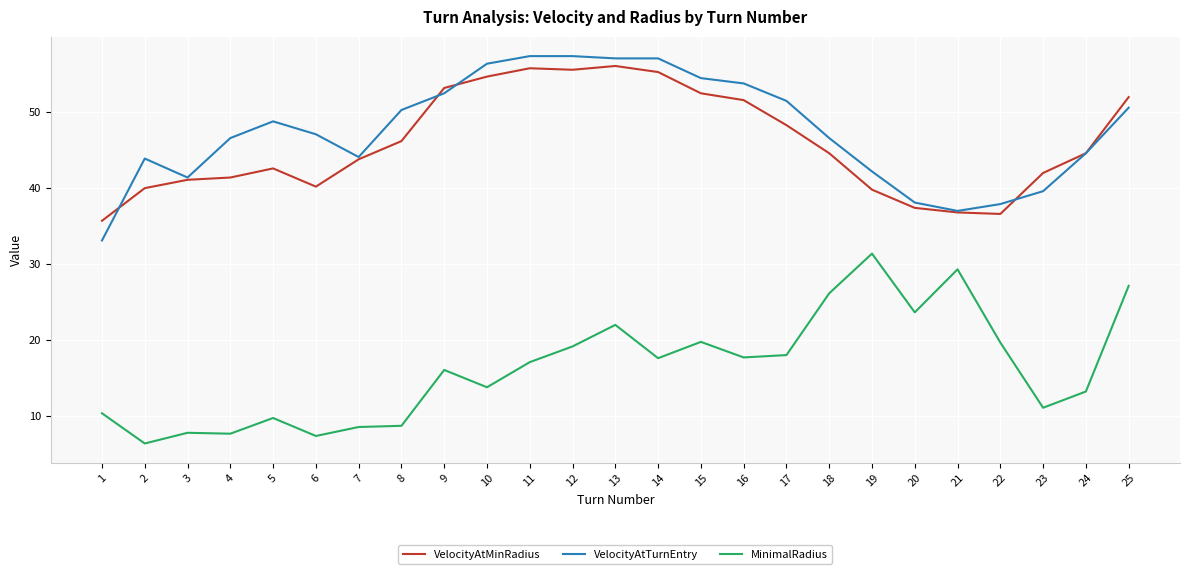

True or false: VelocityAtMinRadius and MinimalRadius intersect in this chart.

False